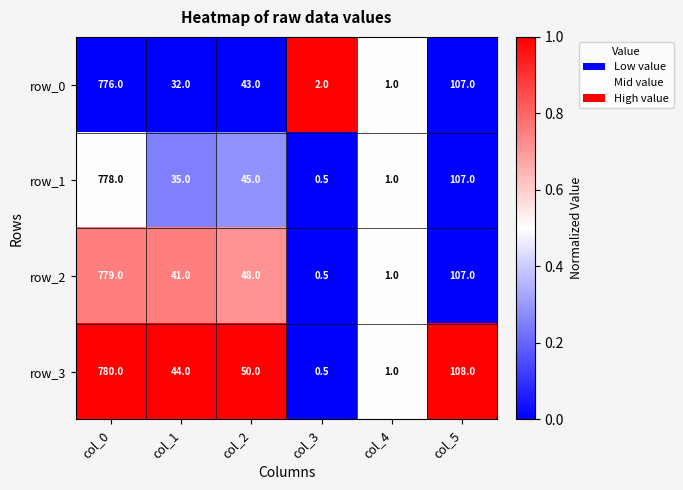

Is the value of row_0 at col_3 greater than the value of row_2 at col_1?

No